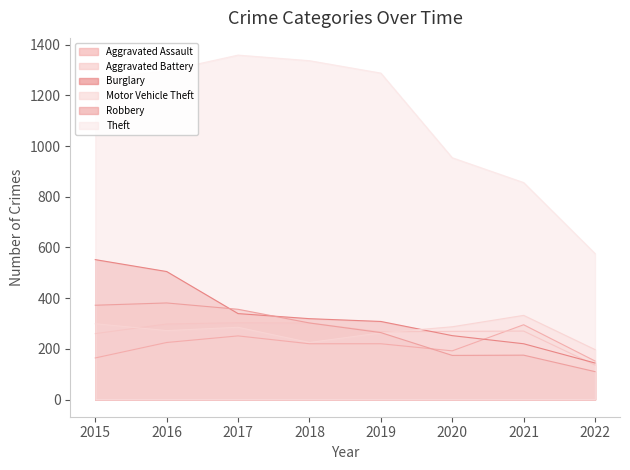

The Robbery series shows 302 at 2018. True or false?

True